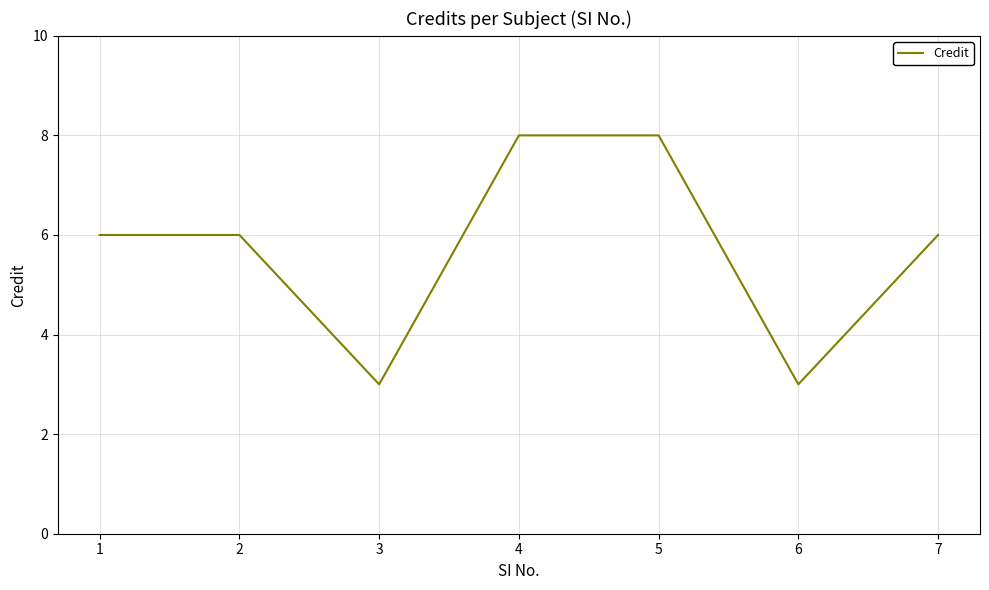

Is it true that the value at 2 is 6?

True